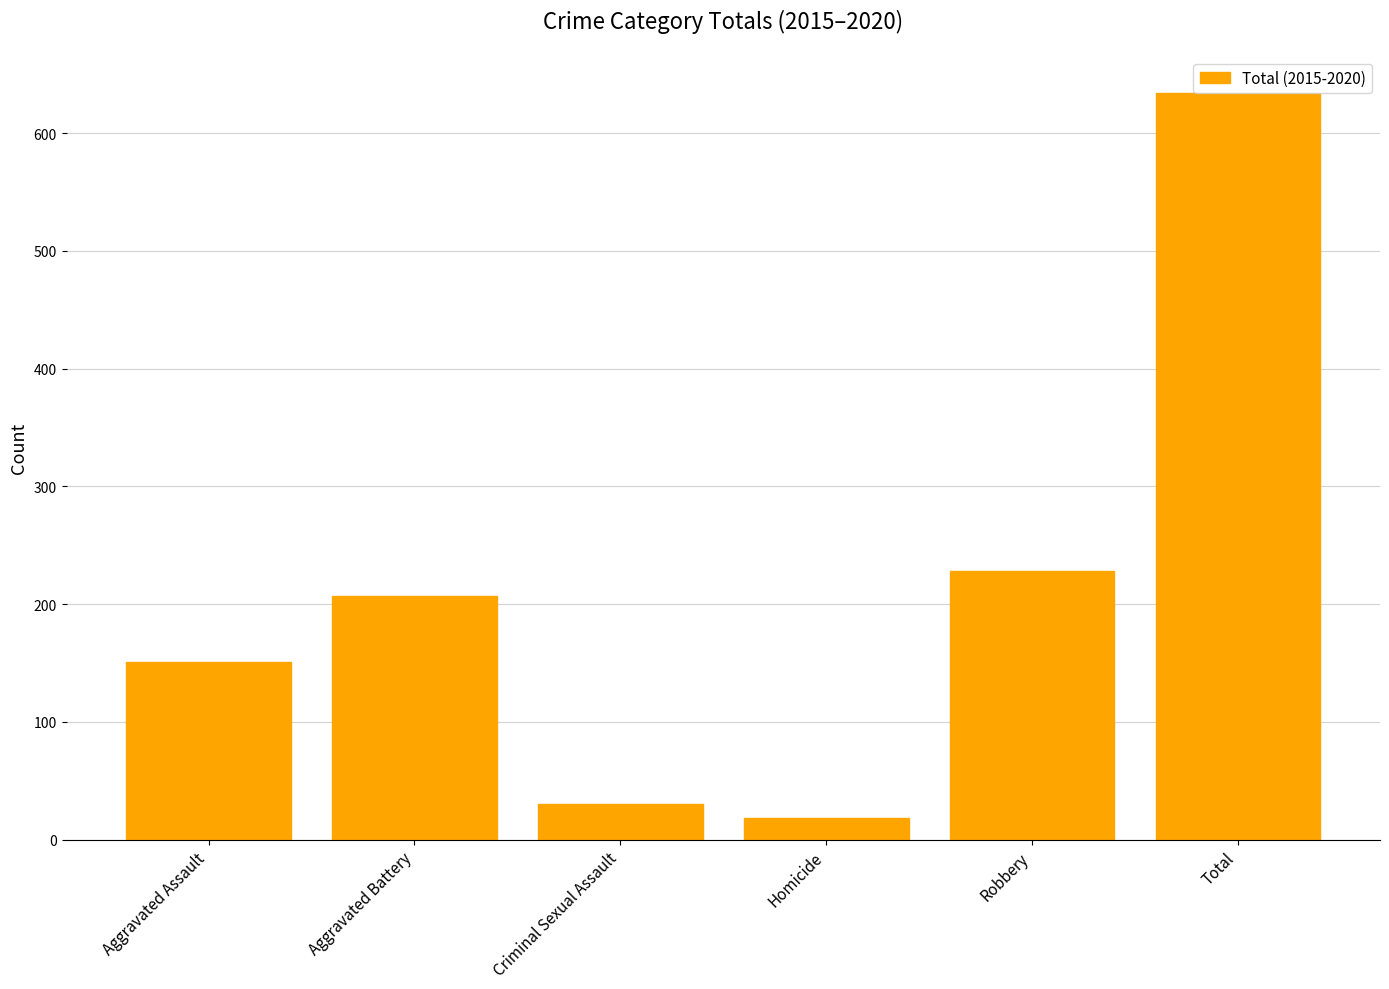

How many data points does each series have?

6